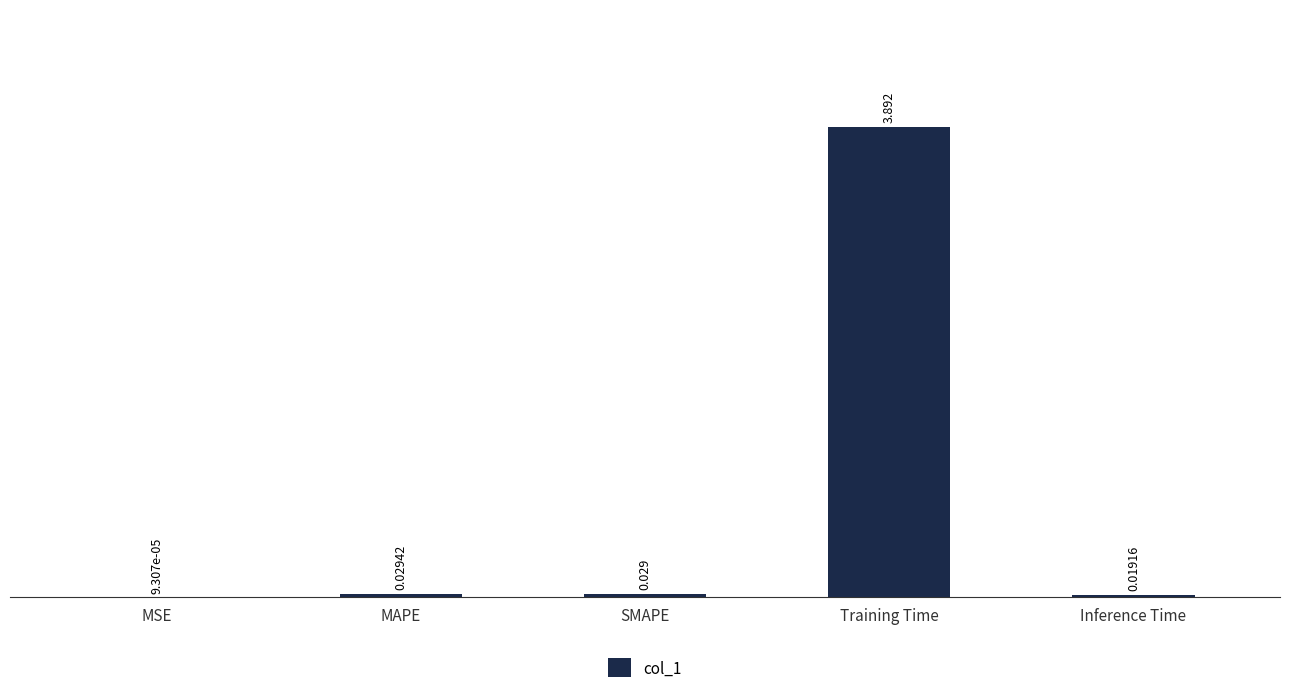

Which label corresponds to the largest value in the chart?

Training Time